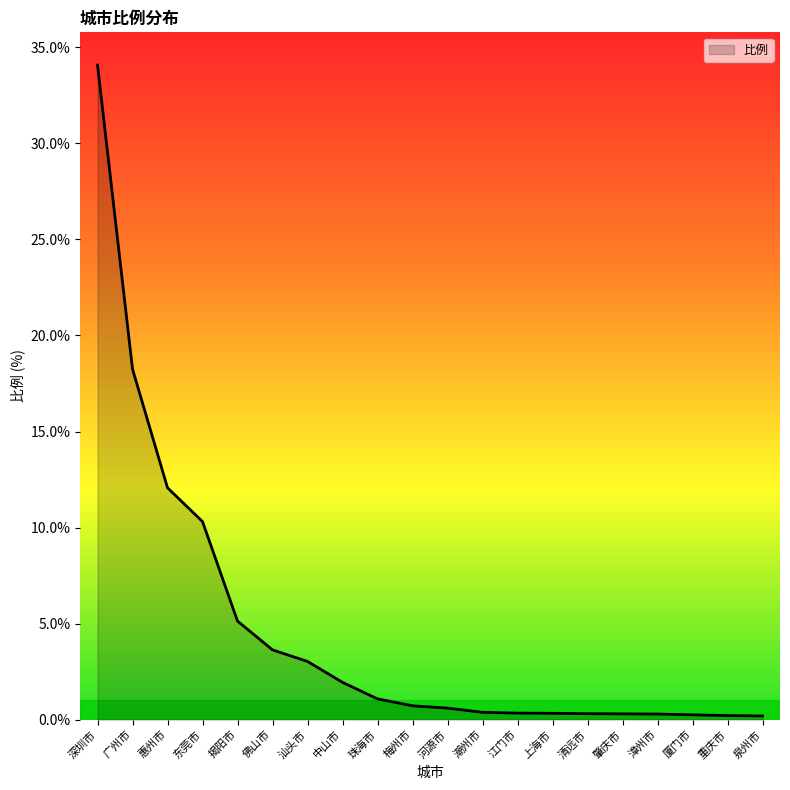

True or false: the data shows 11.8 at 深圳市.

False